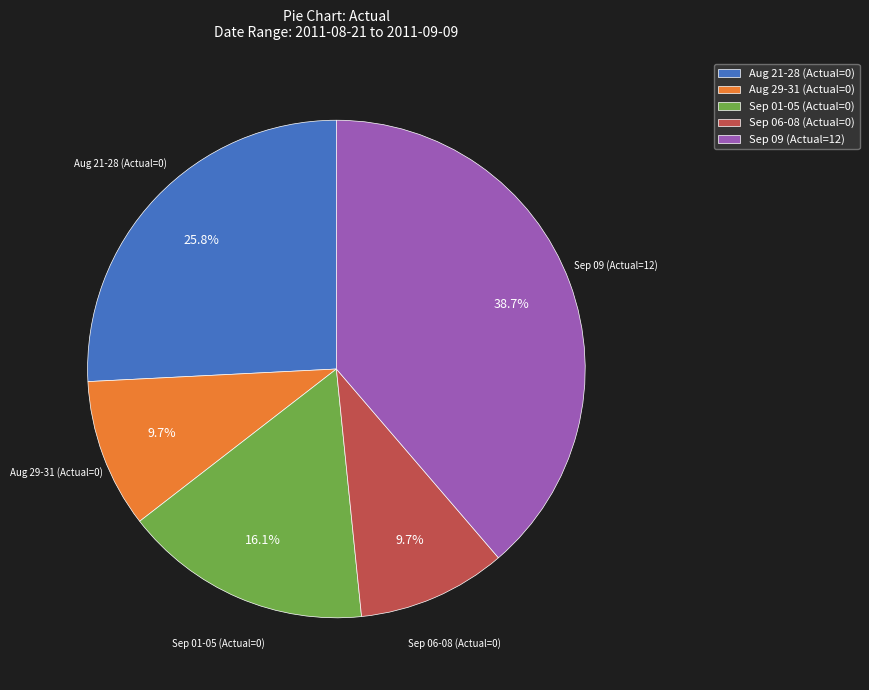

Does Sep 06-08 (Actual=0) account for over 50% of the chart?

No